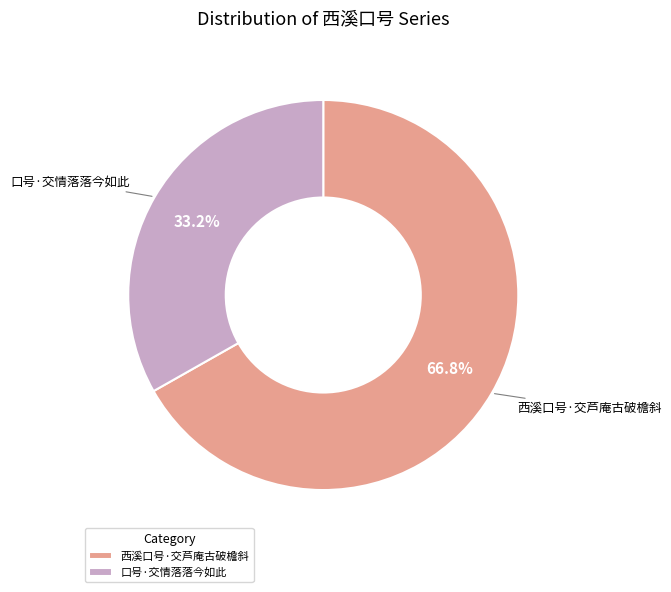

Does 西溪口号·交芦庵古破檐斜 represent more than half of the total?

Yes